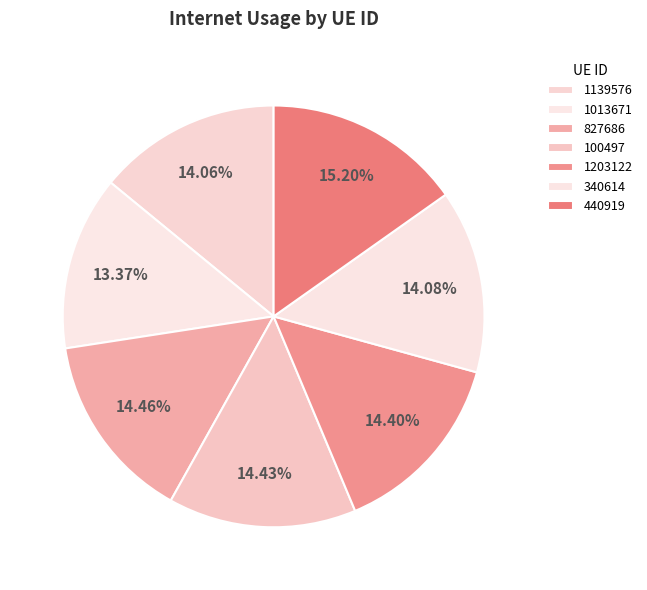

To the nearest percent, what percentage of the pie is 440919?

15%